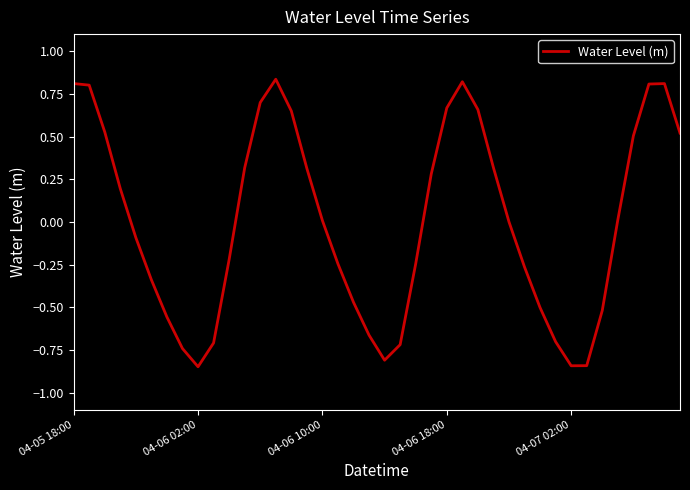

What is the difference between the maximum and minimum values?

1.7